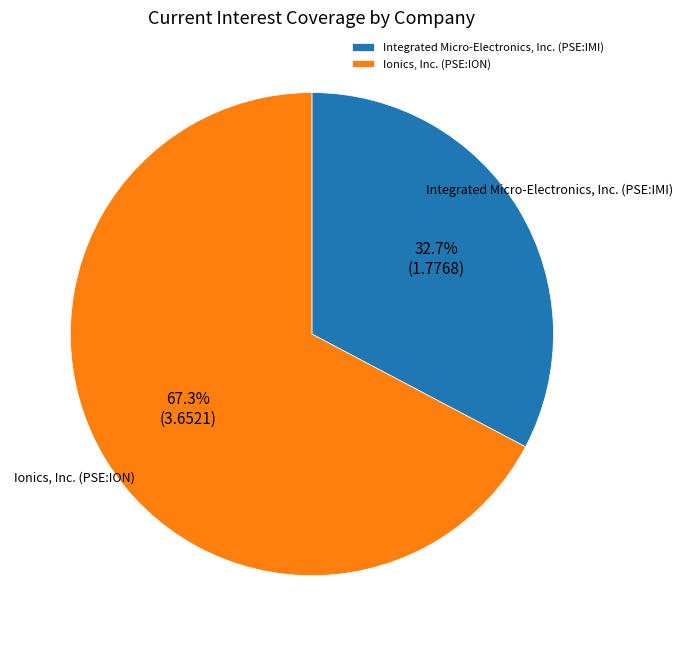

Which category has the biggest portion of the pie?

Ionics, Inc. (PSE:ION)